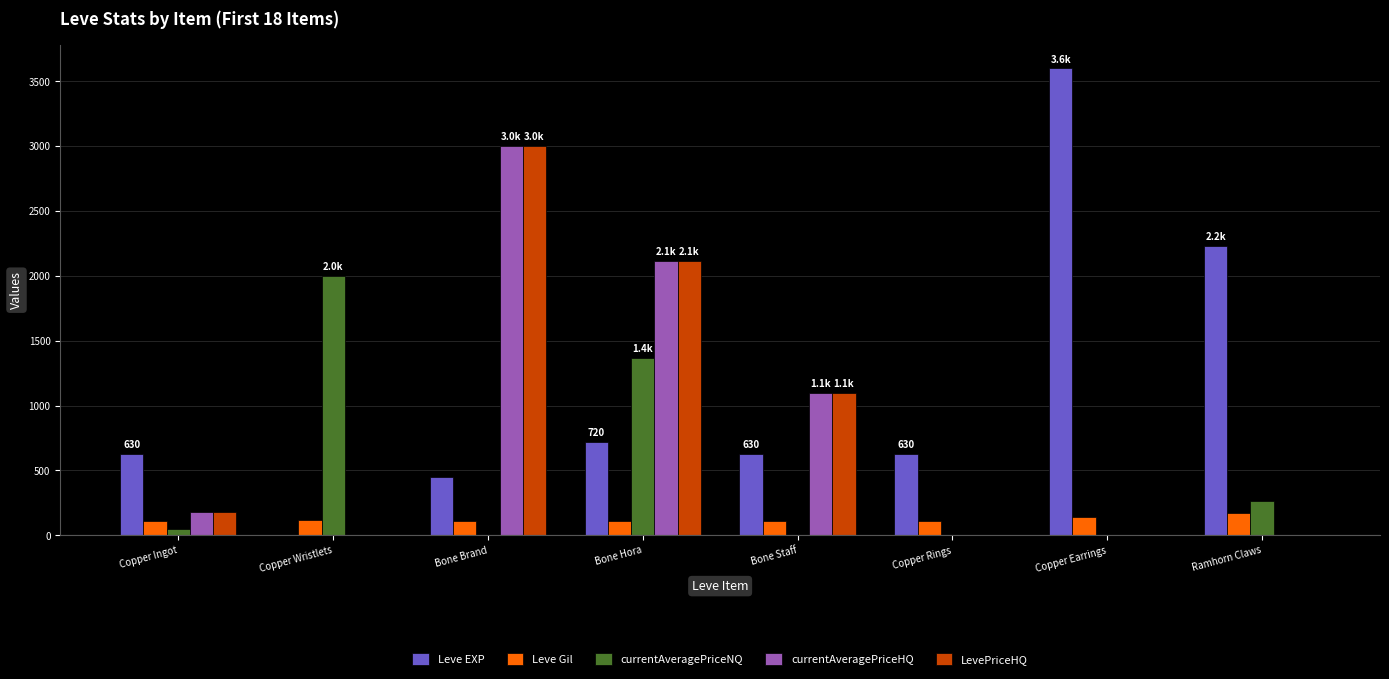

What is the total value across all series at Bone Staff?

2943